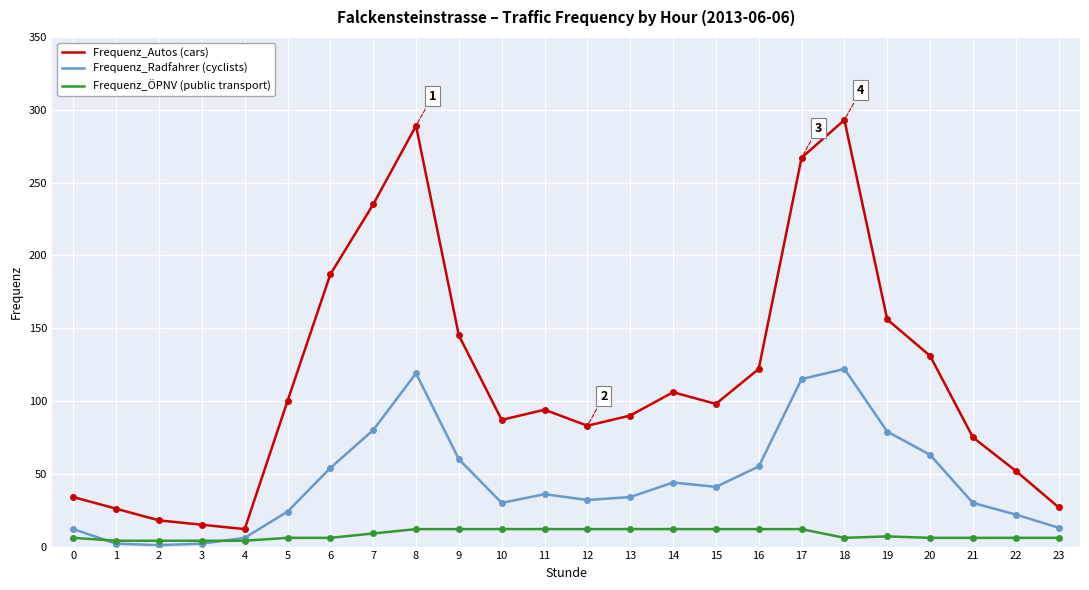

At which label does Frequenz_Autos (cars) first exceed 98?

5